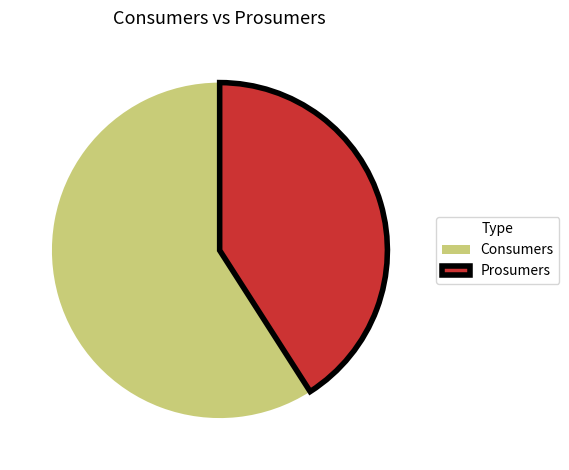

Between Prosumers and Consumers, which is larger?

Consumers